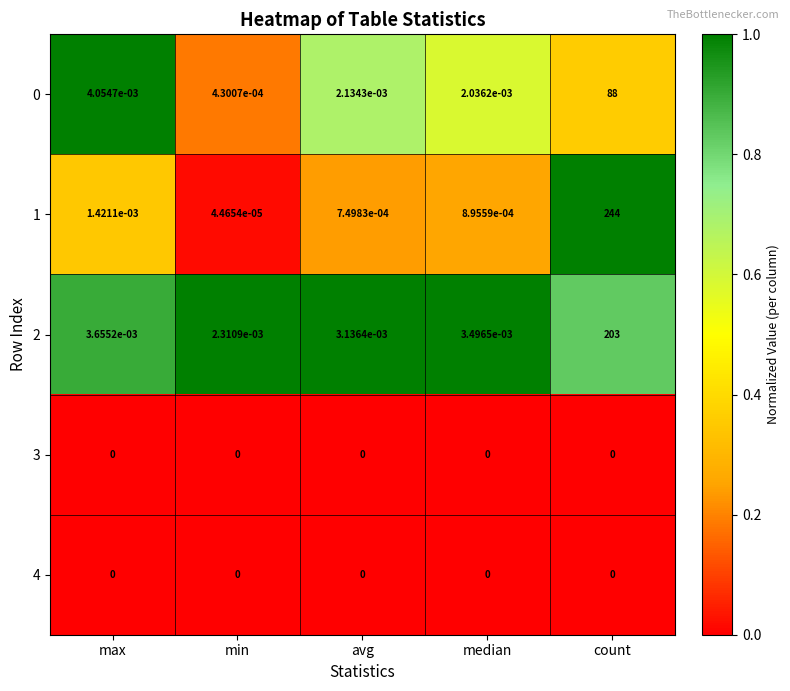

Where is 2 nearest to the value 101?

max